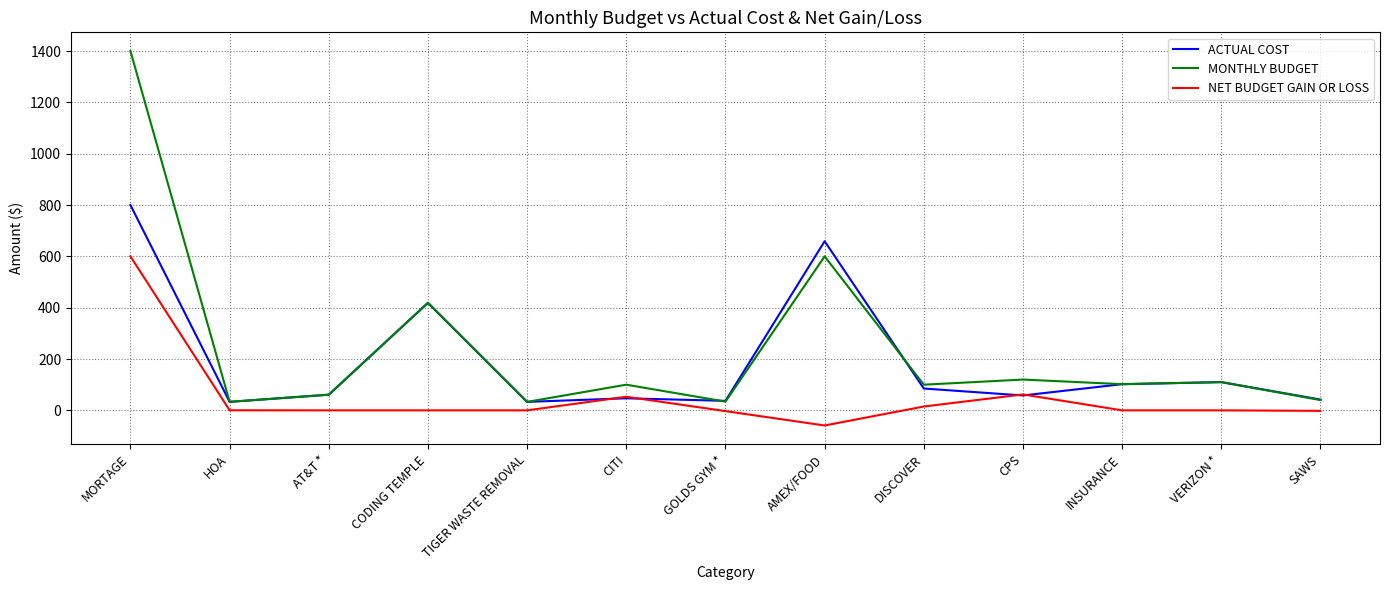

At which category does the chart reach its minimum across all series?

AMEX/FOOD